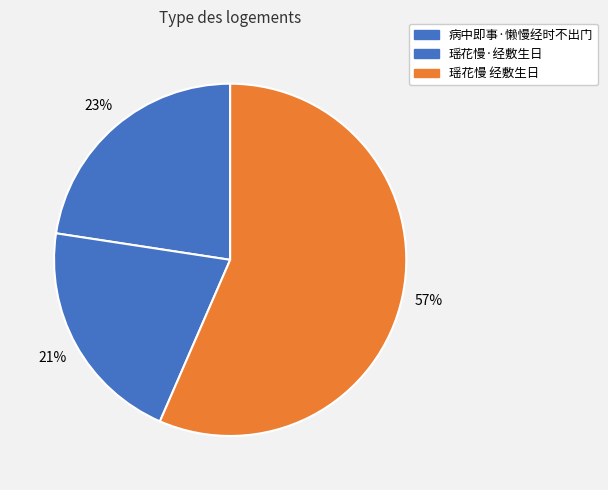

How many segments does this pie chart have?

3